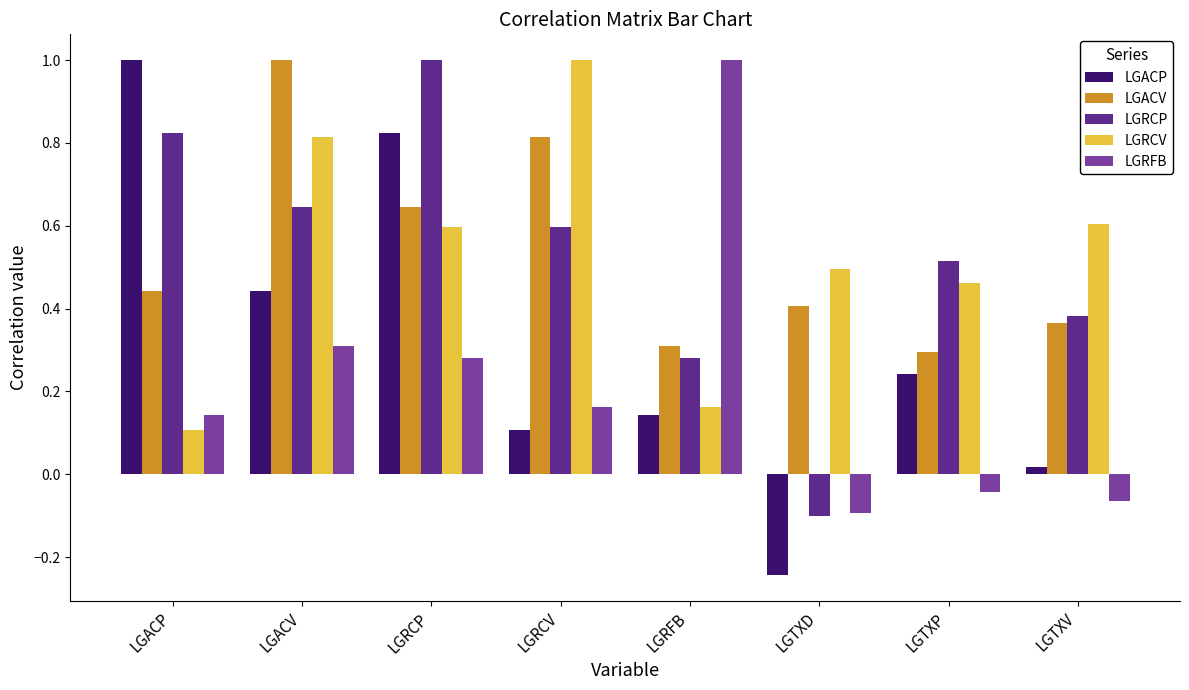

What is the difference between the maximum and second lowest values in the LGACV series?

0.7